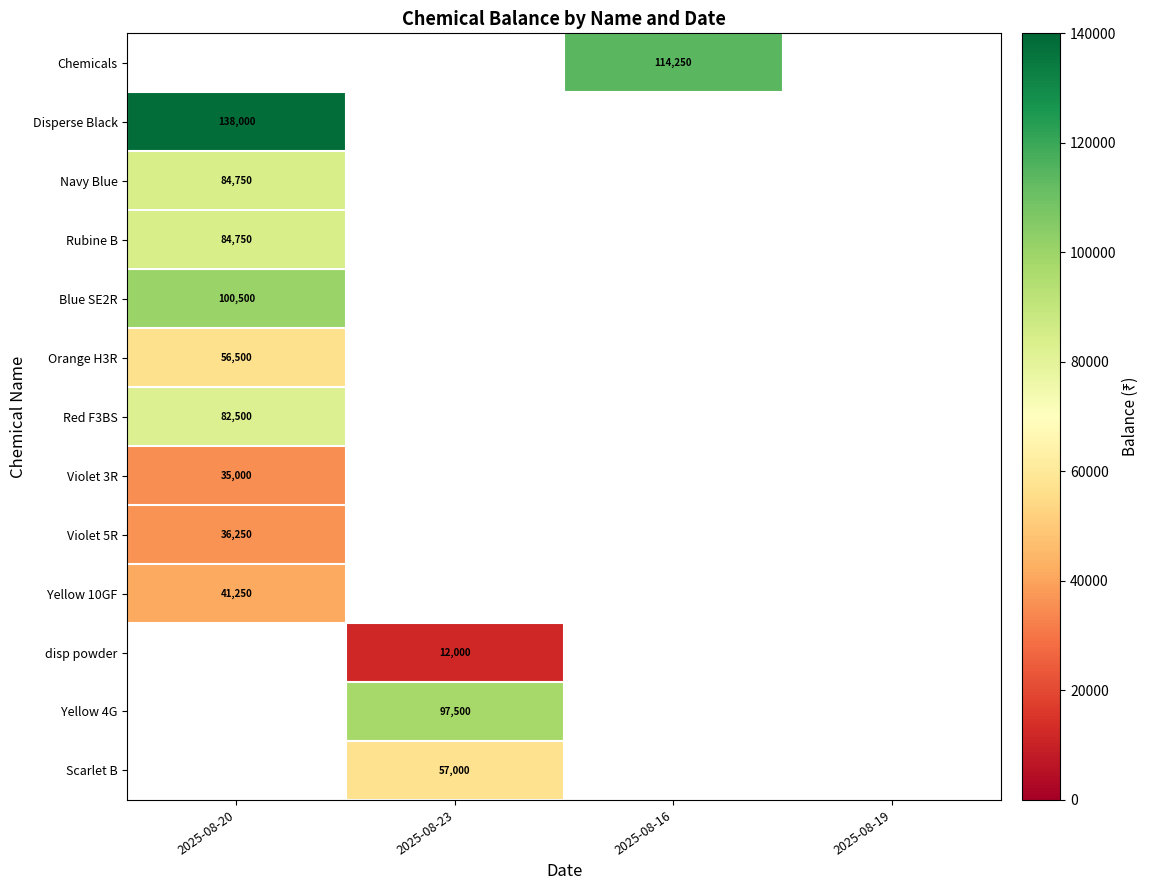

The value of Scarlet B at 2025-08-23 is 57000. True or false?

True